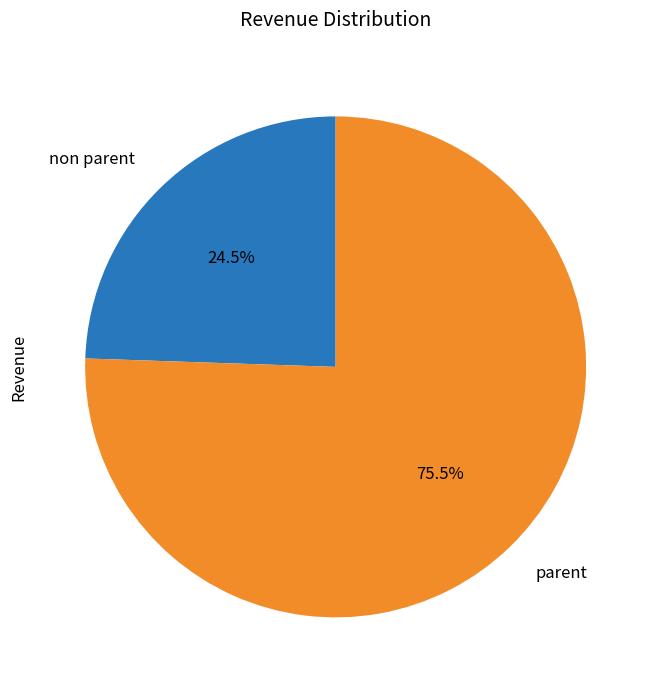

Which slice is the largest?

parent